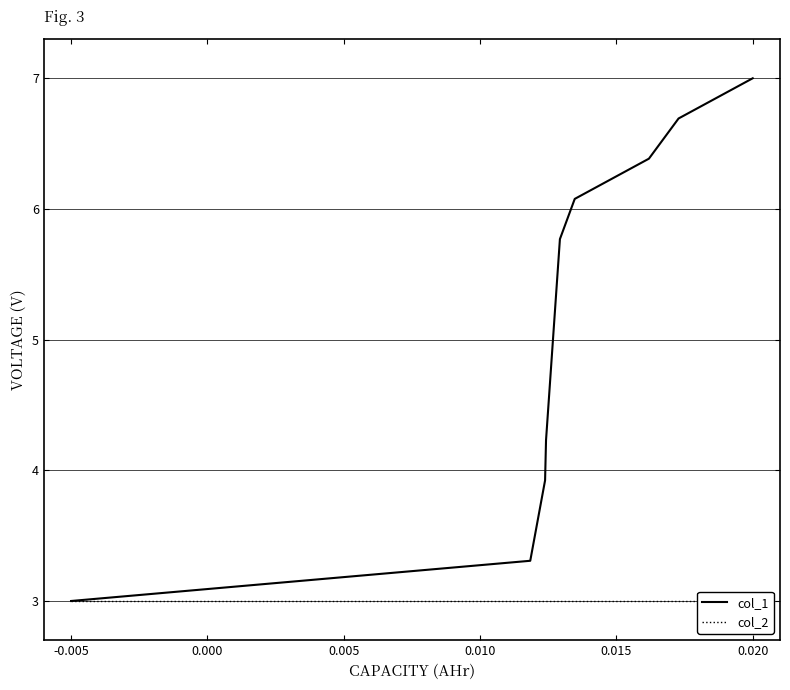

The value of col_2 at 0.000 is 3.0. True or false?

True